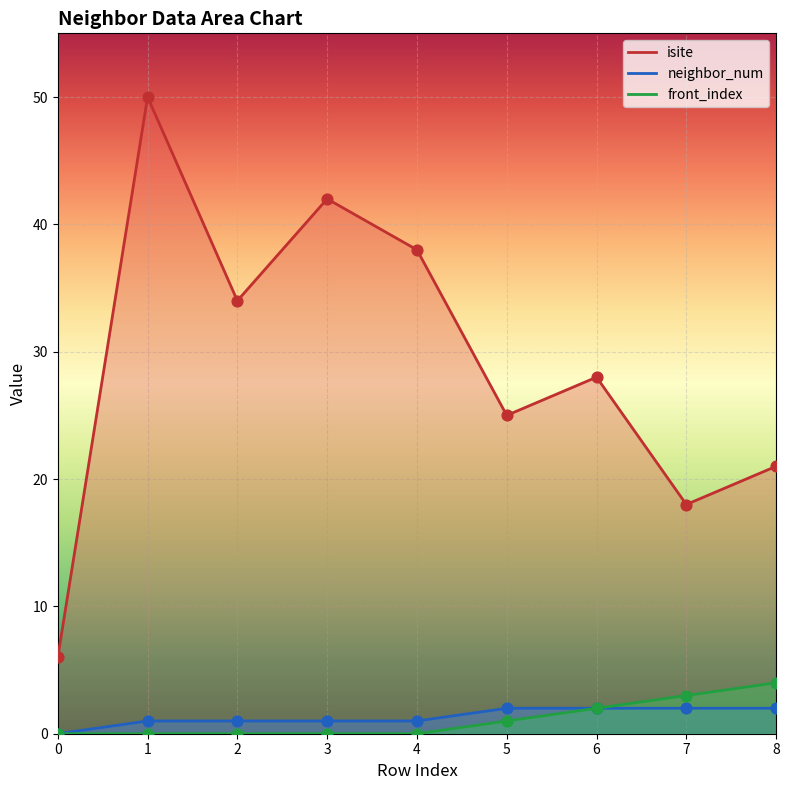

Which series contains the highest Y value?

isite